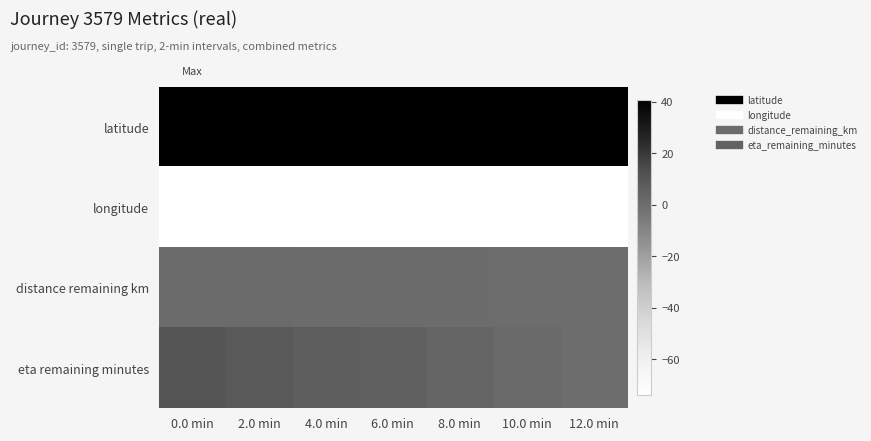

What is the total value across all series at 10.0 min?

-31.4